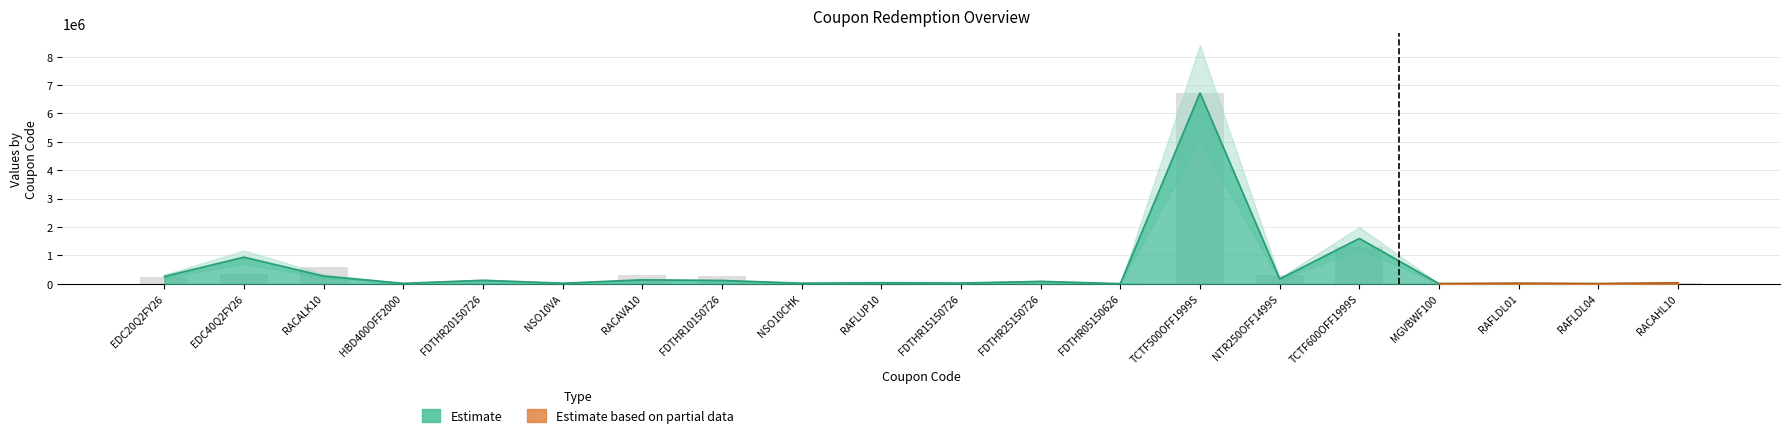

Reading left to right, what are all the values shown in this chart?

RedemptionSale: 251786.0	358155.4	599807.3	14487.0	124014.0	39681.0	312503.8	260042.0	33128.0	53427.0	33656.0	62371.0	13898.0	6724521.3	309709.2	1279861.0	99.0	13948.0	2563.0	33182.0
discount: 254420.6	935704.9	267967.7	12866.0	119314.9	17728.2	135440.4	112798.0	18540.9	34303.5	23268.1	81567.8	2913.8	6724521.3	166856.4	1594584.2	1206.2	7079.4	1145.1	16176.3